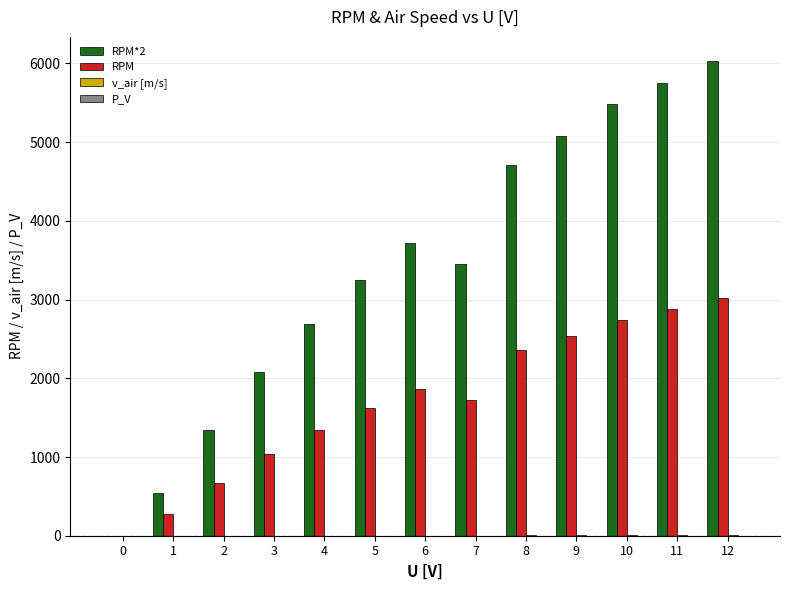

Is the value of RPM at 8 greater than the value of RPM*2 at 10?

No